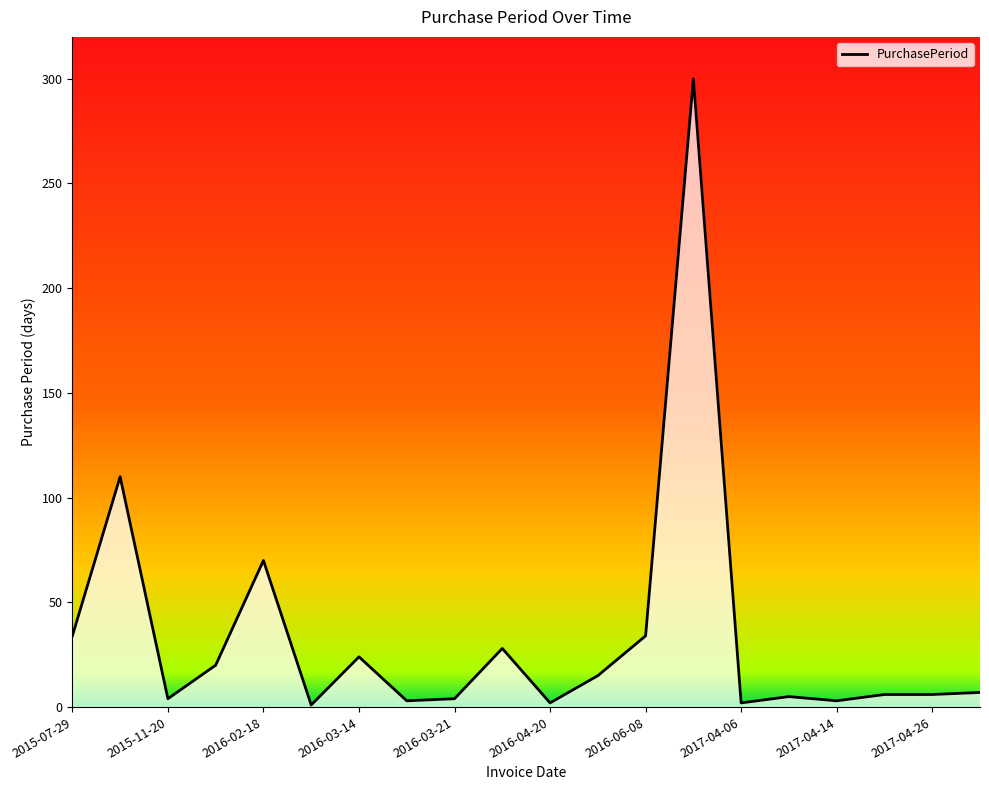

How many data points are above 7?

9